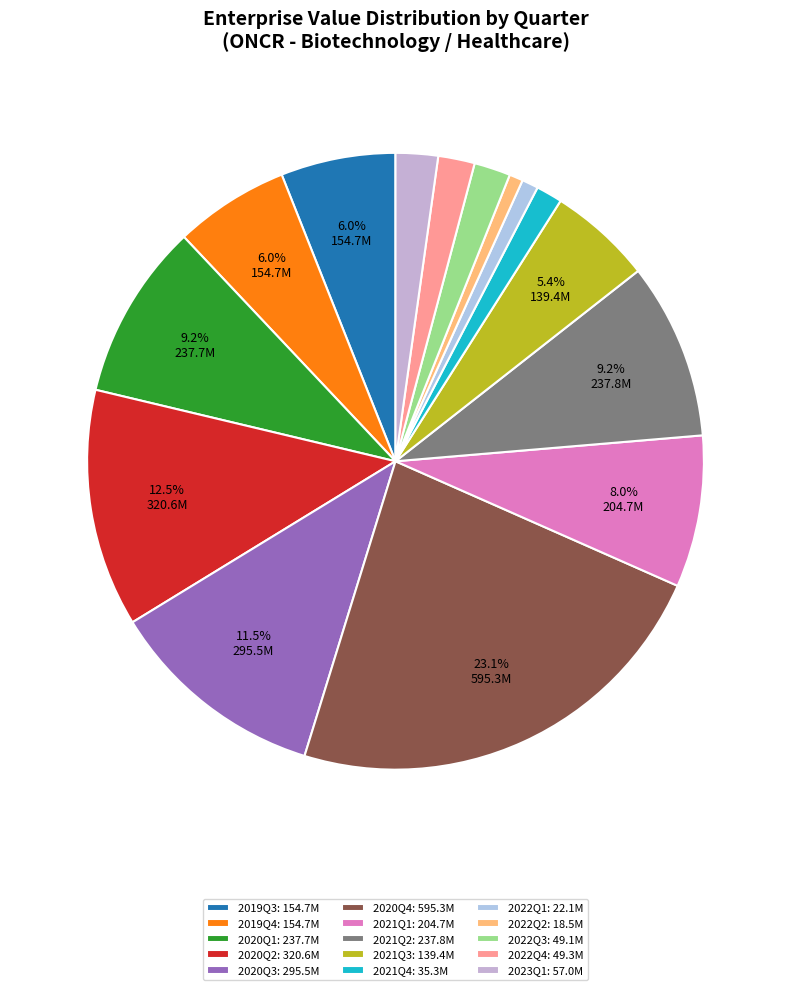

What is the change in value from 2020Q2 to 2022Q1?

-298483444.0